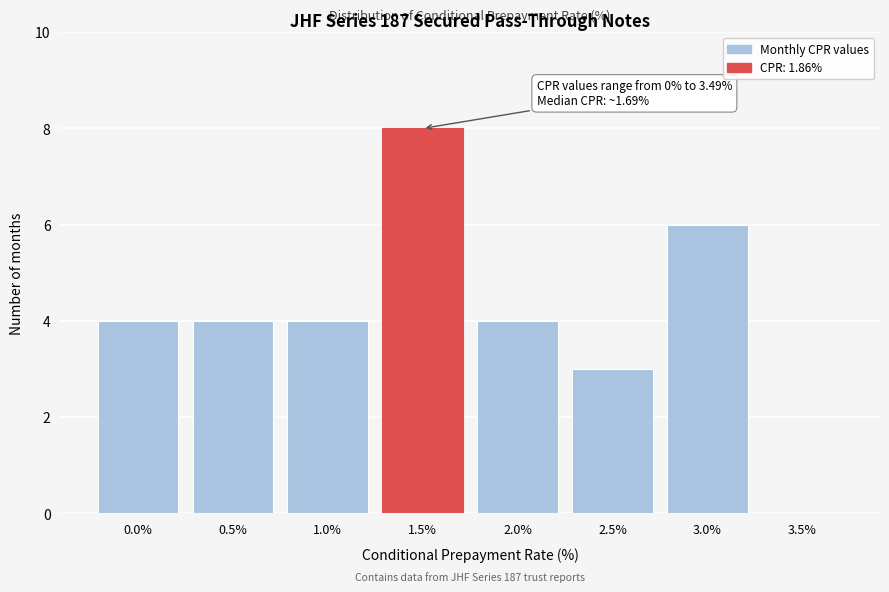

Reading left to right, list all the values displayed in this chart.

0.0%=4	0.5%=4	1.0%=4	1.5%=8	2.0%=4	2.5%=3	3.0%=6	3.5%=0